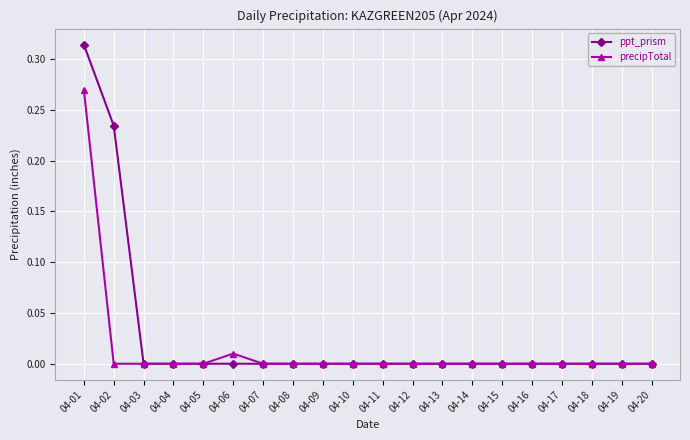

List the series in order of their peak value, highest first.

ppt_prism, precipTotal